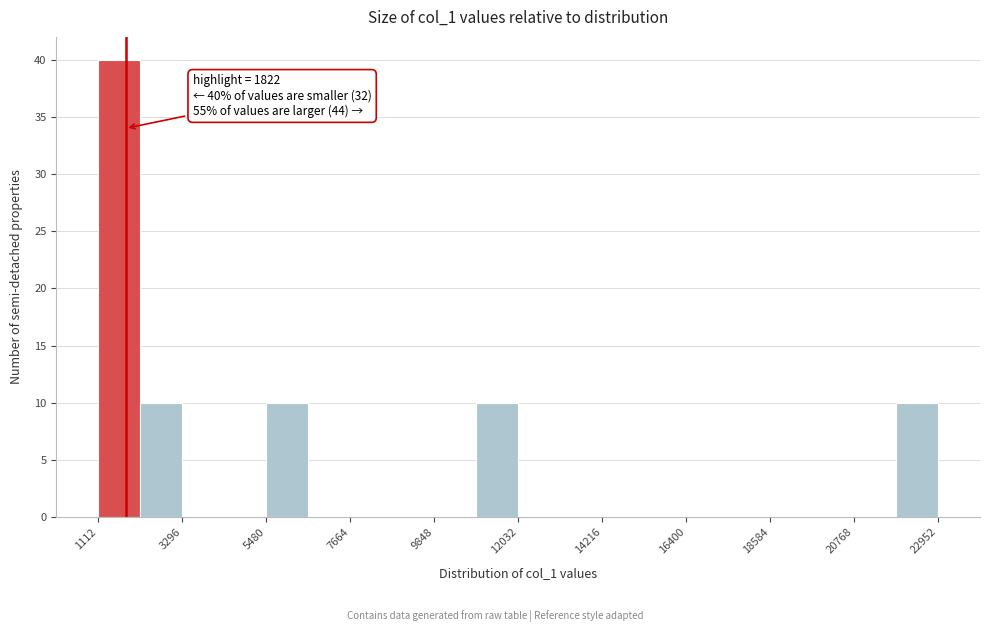

Around what value on the x-axis is the tallest bar? Give the approximate position of its centre, as read against the axis.

1500